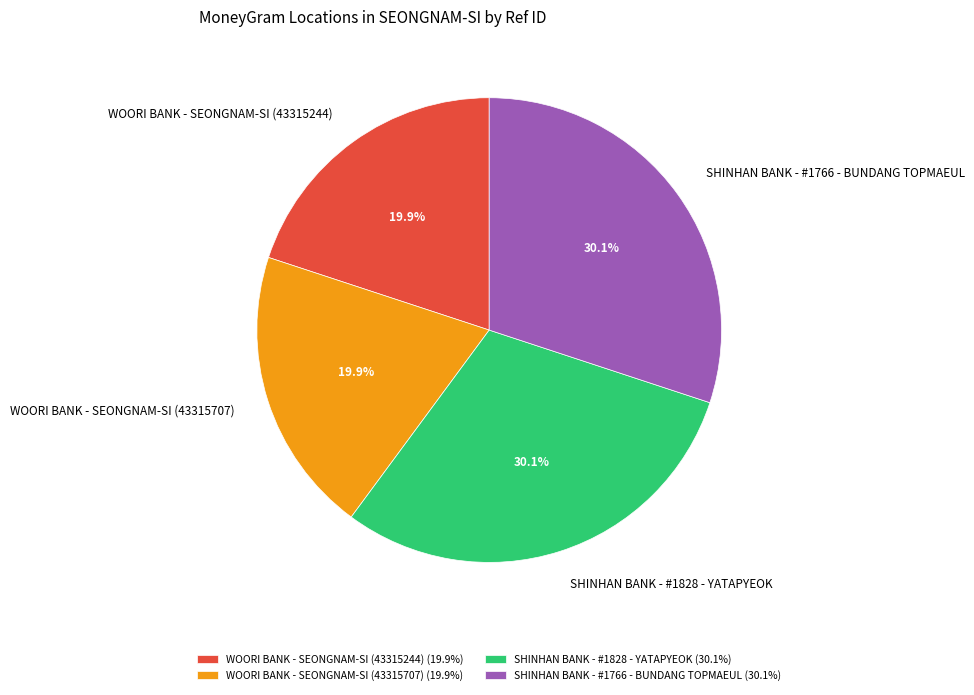

To the nearest percent, what is the difference between the largest and smallest slice percentages?

10%